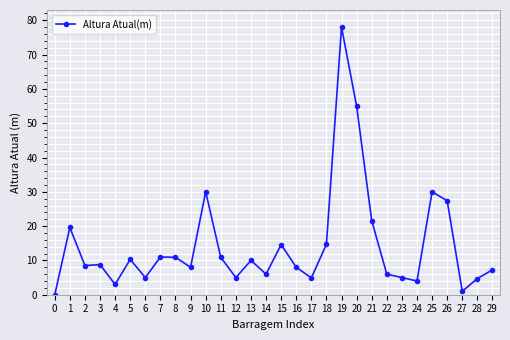

What is the value of the 13th point from the left?

5.0